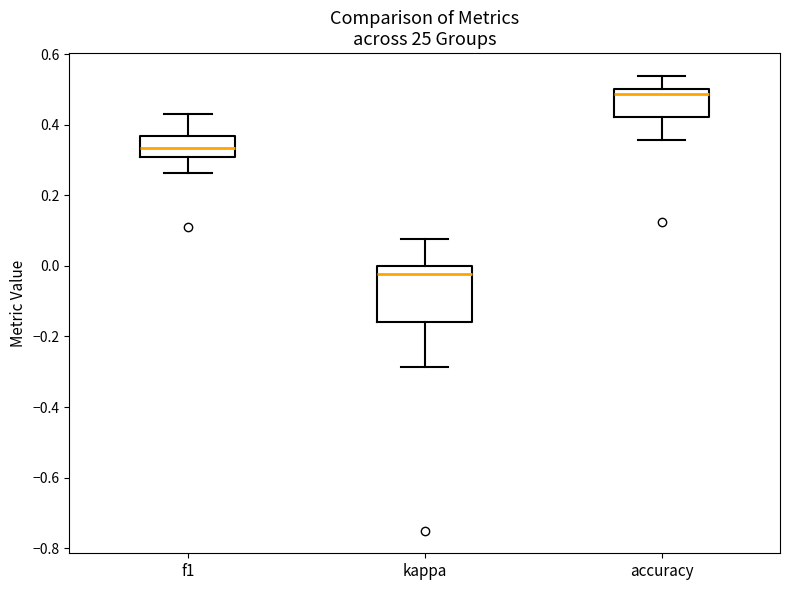

Which box's median line is the highest?

accuracy